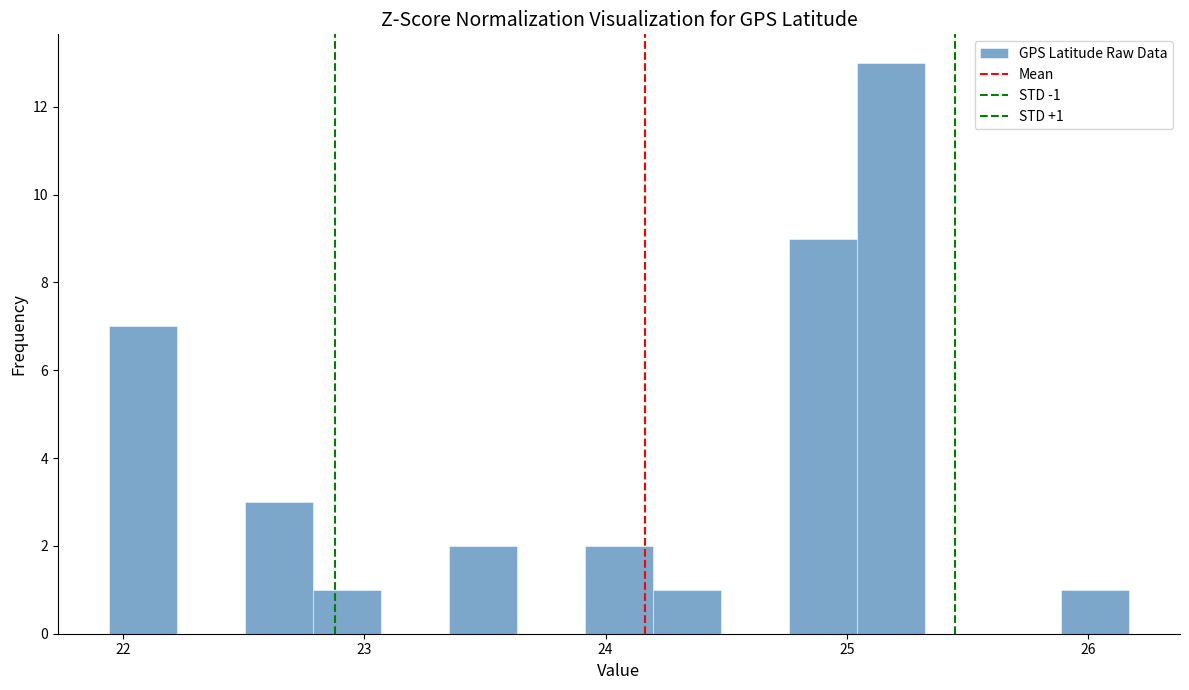

Read against the x-axis, roughly where is the centre of the tallest bar?

25.2